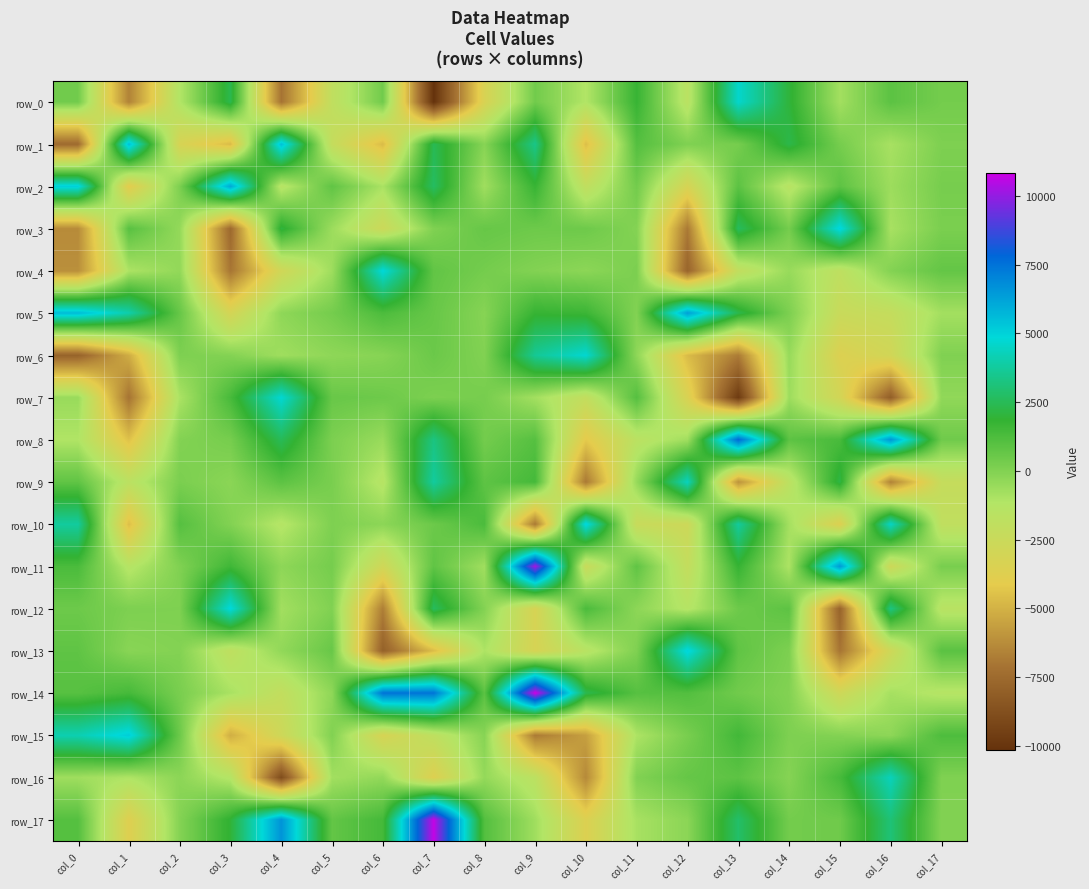

What is the average value of the row_4 series?

-1320.9